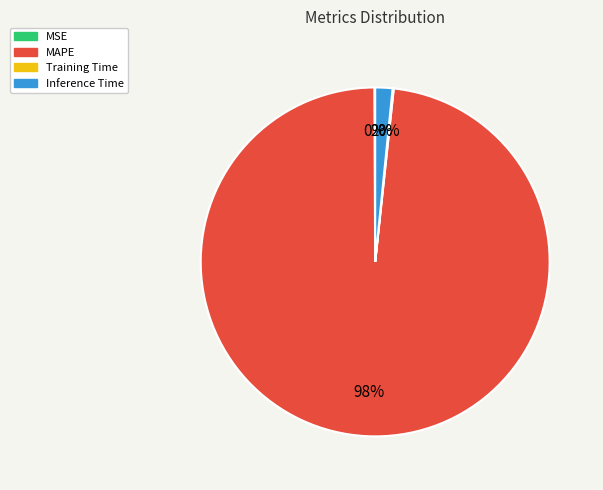

Which category has the biggest portion of the pie?

MAPE